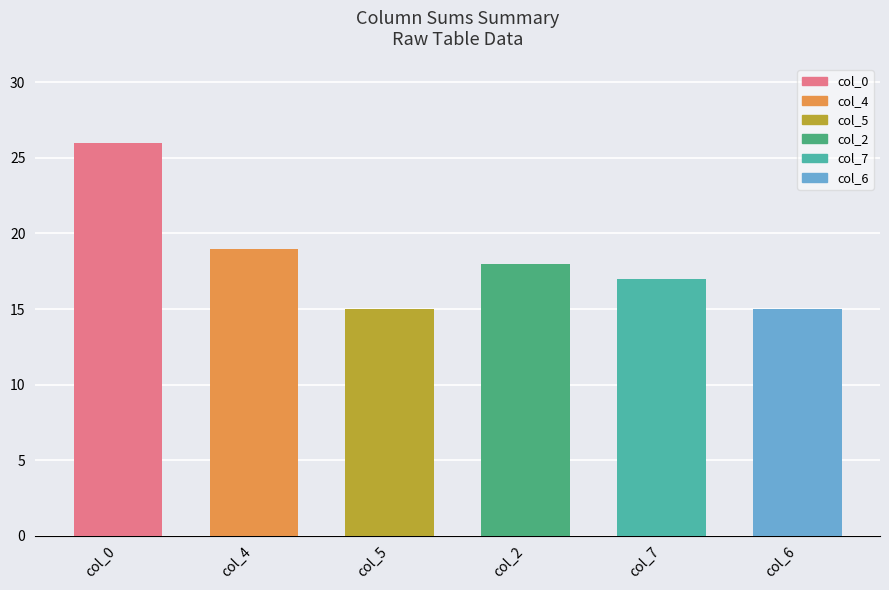

Reading left to right, what are all the values shown in this chart?

26	19	15	18	17	15